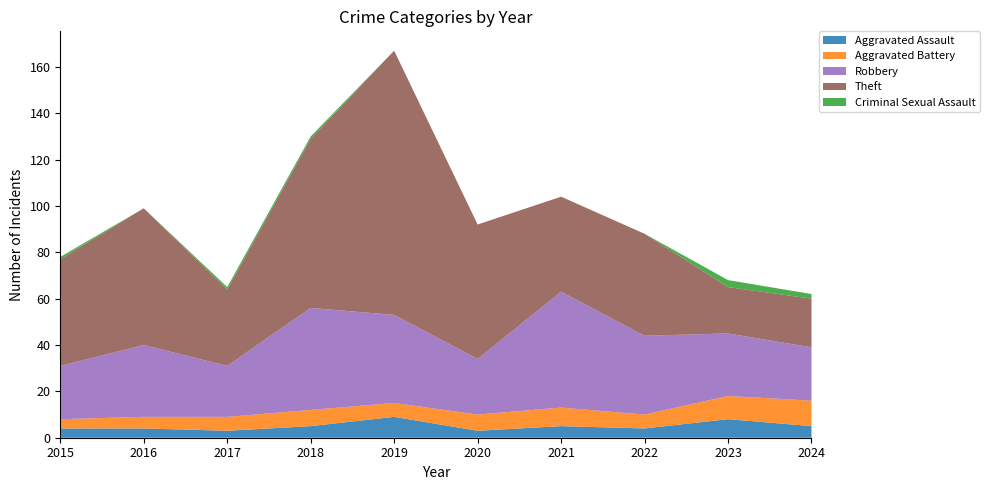

Reading right to left, list all the values displayed in this chart.

Aggravated Assault: 5	8	4	5	3	9	5	3	4	4
Aggravated Battery: 11	10	6	8	7	6	7	6	5	4
Robbery: 23	27	34	50	24	38	44	22	31	23
Theft: 21	20	44	41	58	114	73	33	59	46
Criminal Sexual Assault: 2	3	0	0	0	0	1	1	0	1